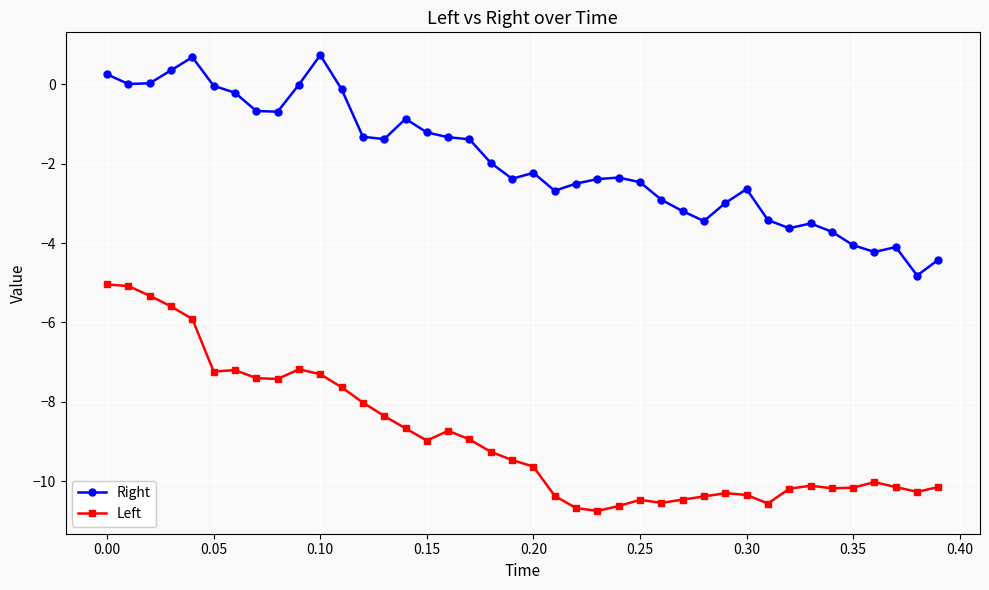

Count the number of categories in the chart.

40